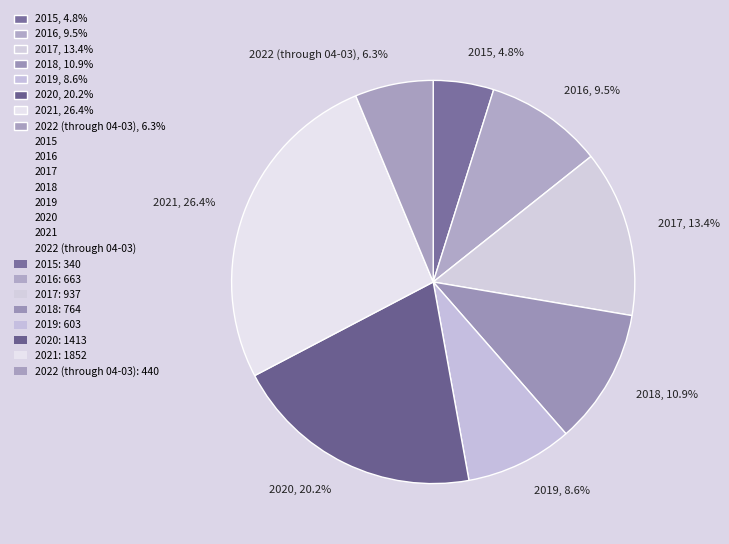

Approximately how many times larger is the value at 2019, 8.6% compared to 2015, 4.8%?

1.8